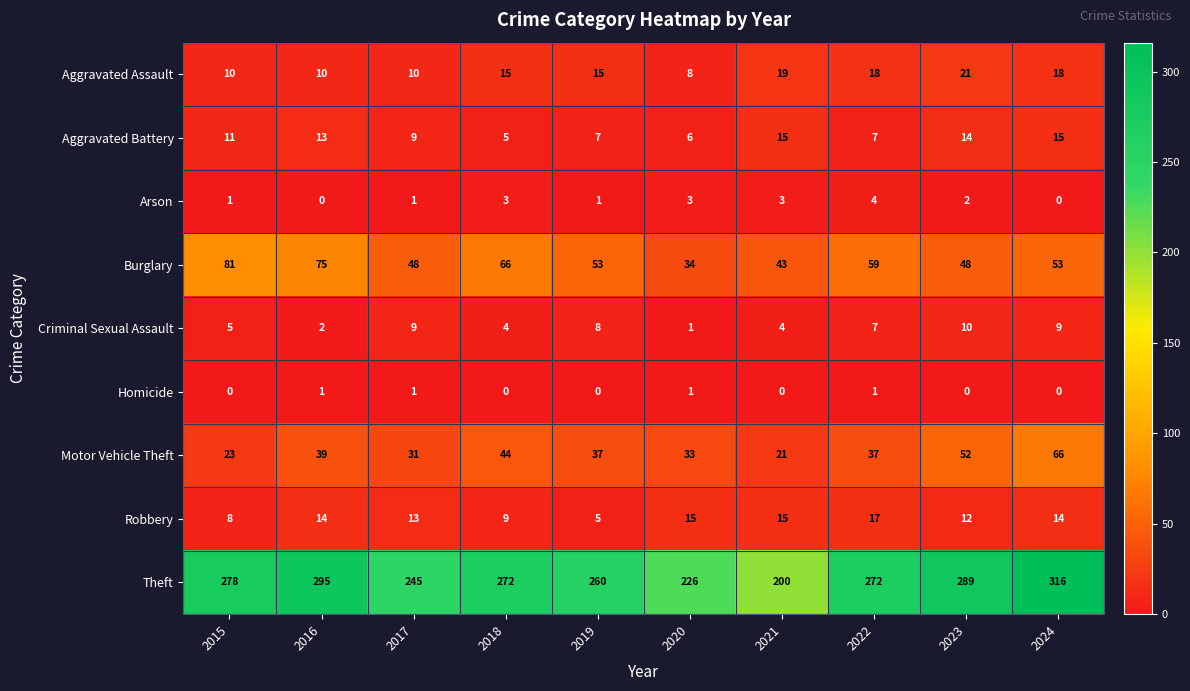

What is the total value across all series at 2024?

491